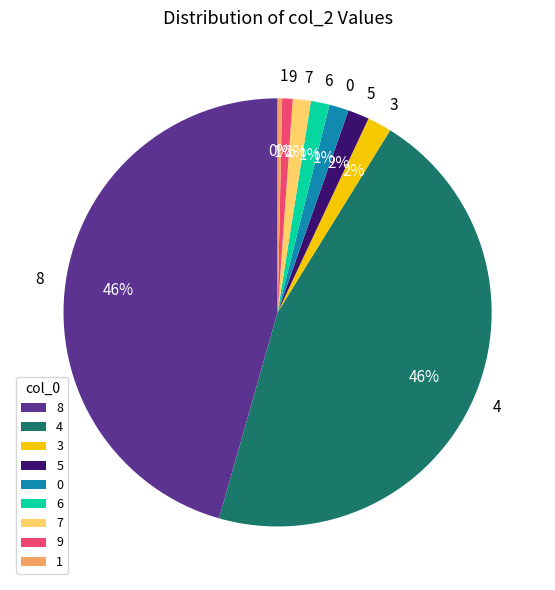

Is there any slice that represents more than half of the pie?

No